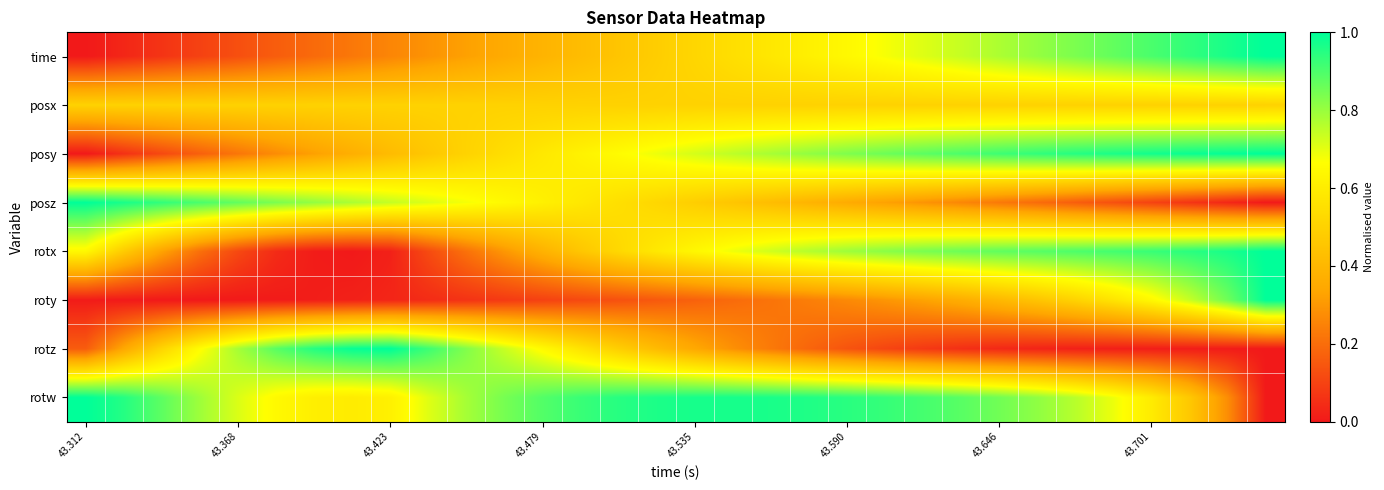

Which series has the largest total across all categories?

rotw